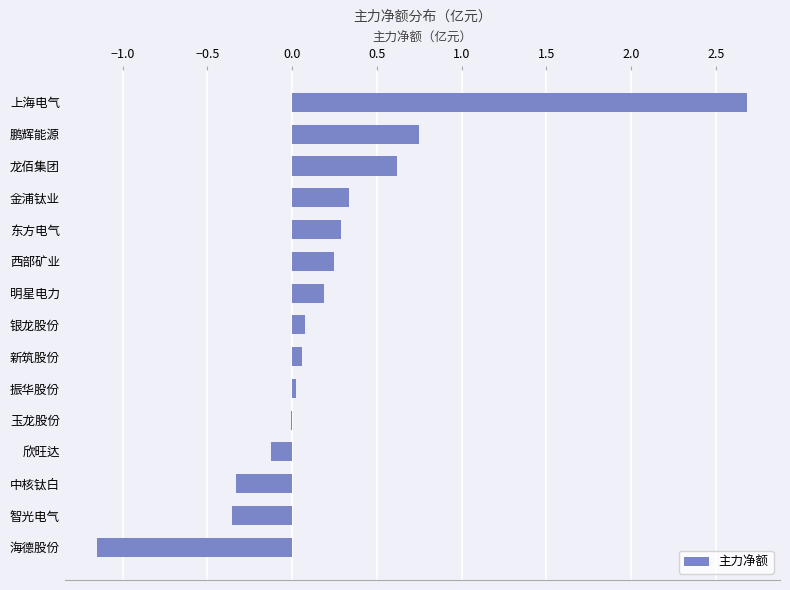

Count the number of categories in the chart.

15